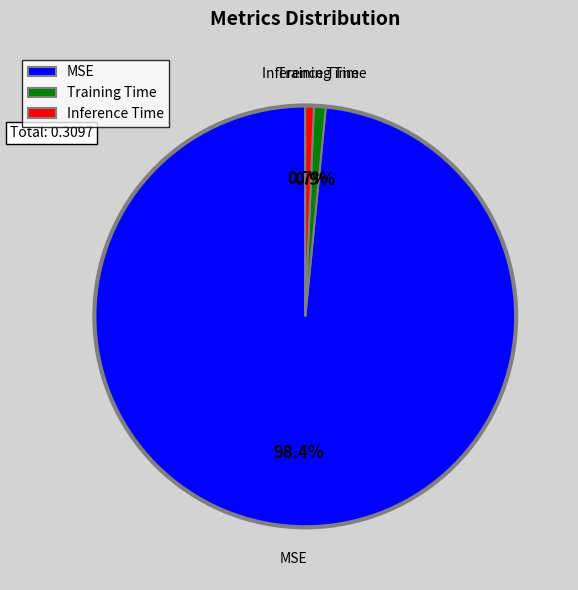

Which slice represents more than half of the pie?

MSE